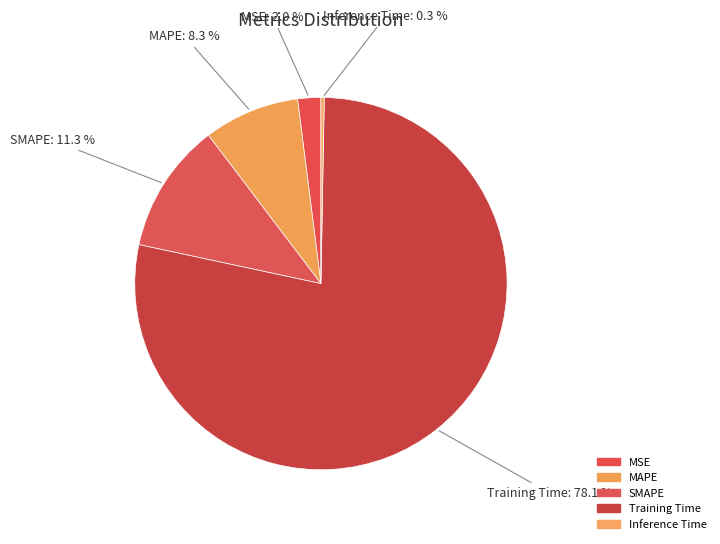

Rank the categories by value from lowest to highest.

Inference Time, MSE, MAPE, SMAPE, Training Time